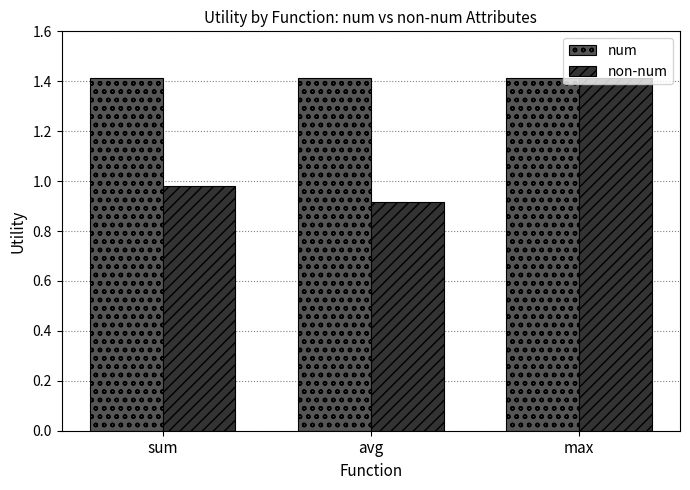

At which label does non-num reach its peak?

max